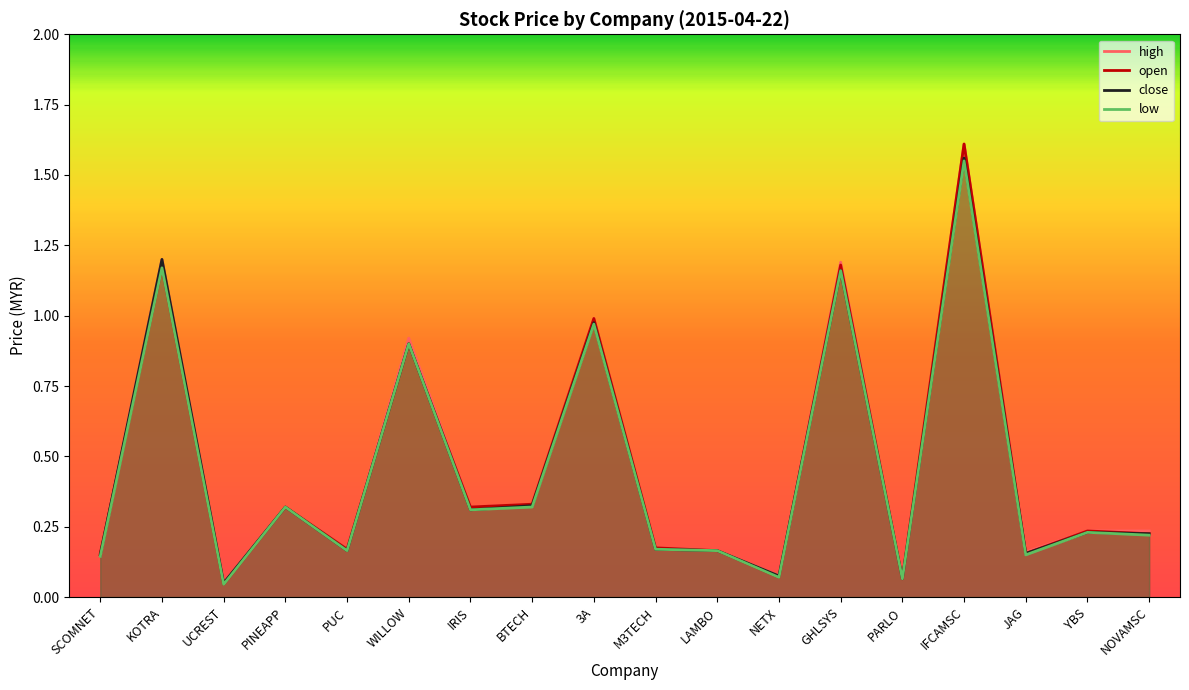

Which series has the largest range (max minus min)?

open